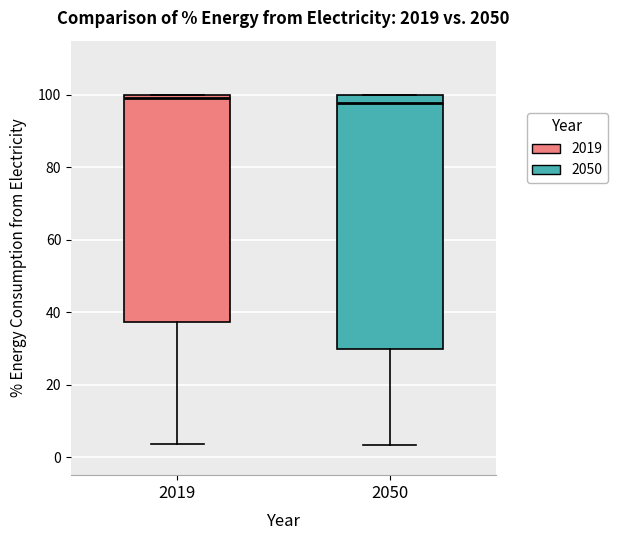

Comparing the boxes themselves (not the whiskers), which one is the tallest?

2050